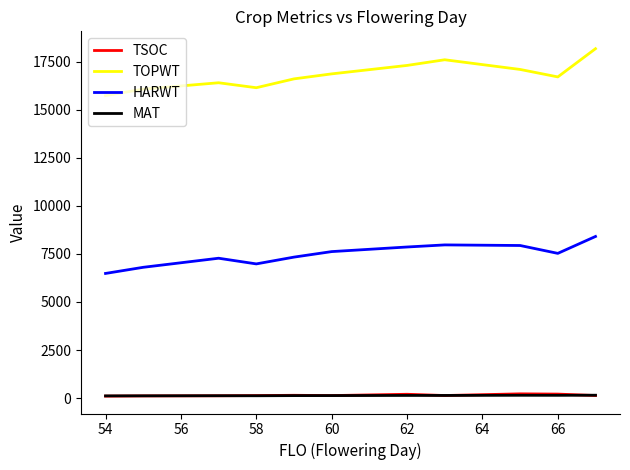

How many interior local valleys does the TOPWT series have?

2